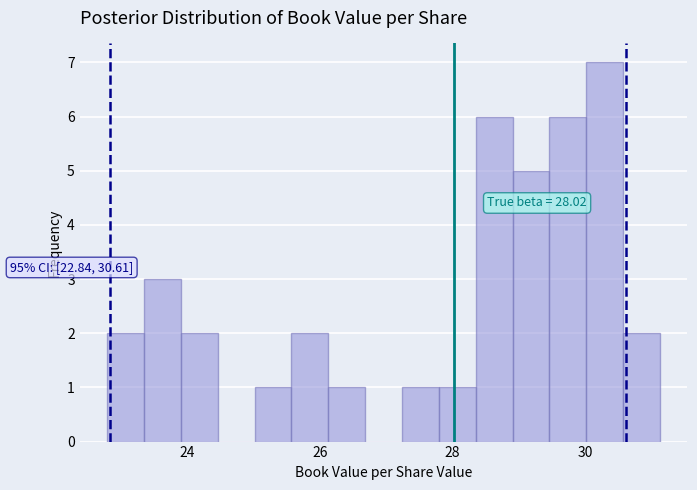

Read against the x-axis, roughly where is the centre of the tallest bar?

30.2